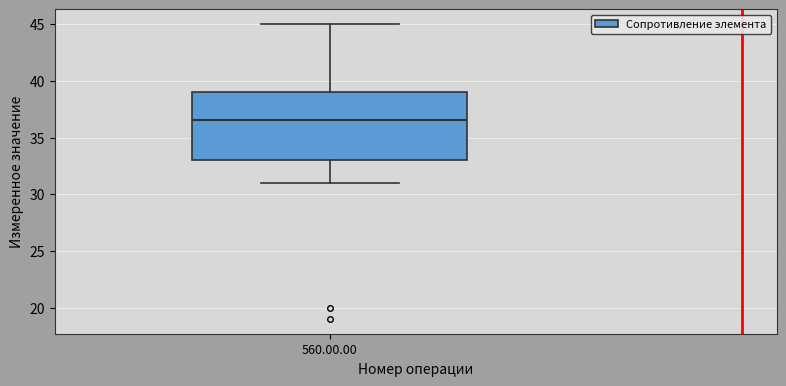

Transcribe this box plot: give where the median line is, the range the box spans, and where the two whiskers end, as read against the y-axis. The values are not printed on the chart, so give them approximately, as read against the axis.

median 36.5, box 33.0 to 39.0, whiskers 31.0 to 45.0